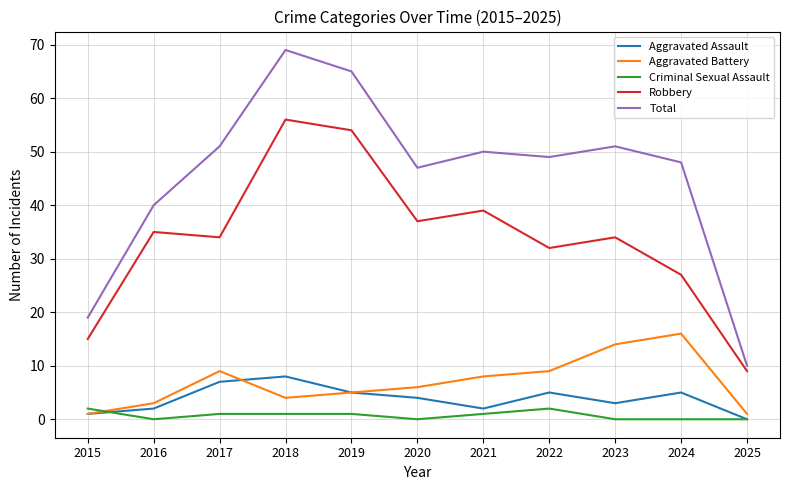

Rank the series by their maximum value, from highest to lowest.

Total, Robbery, Aggravated Battery, Aggravated Assault, Criminal Sexual Assault